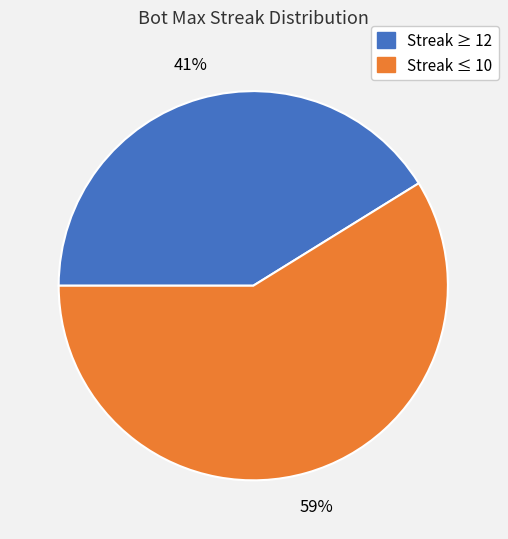

To the nearest percent, what is the average slice percentage?

50%